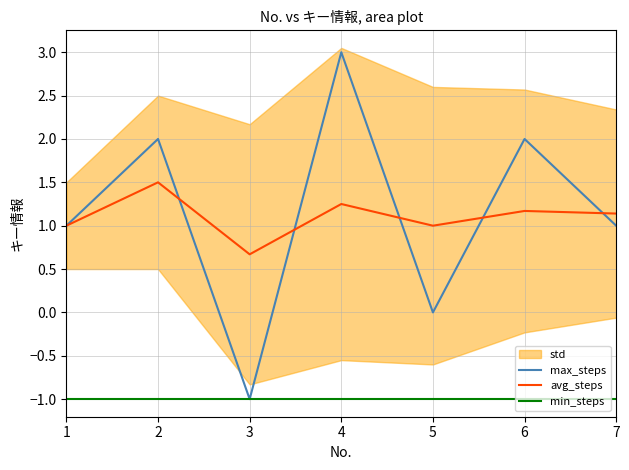

What is the sum of all max_steps values?

8.0